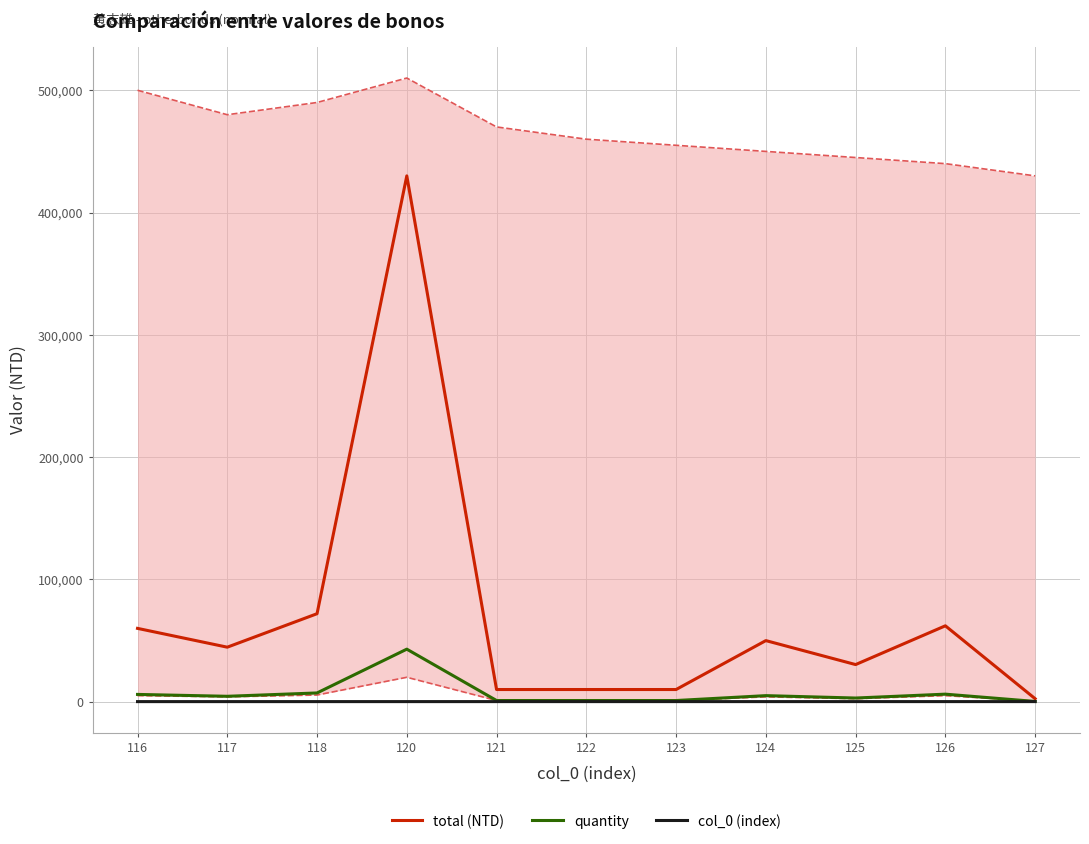

What is the difference between the maximum and minimum values in the total (NTD) series?

427500